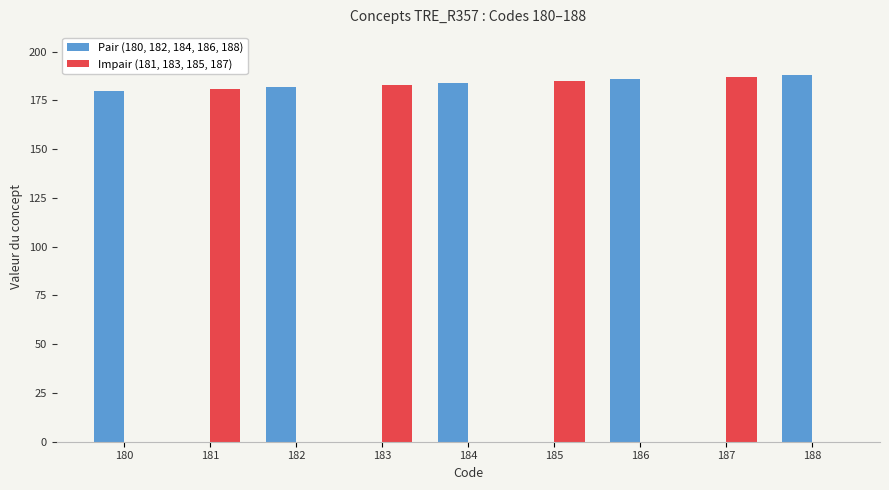

Count the number of categories in the chart.

9